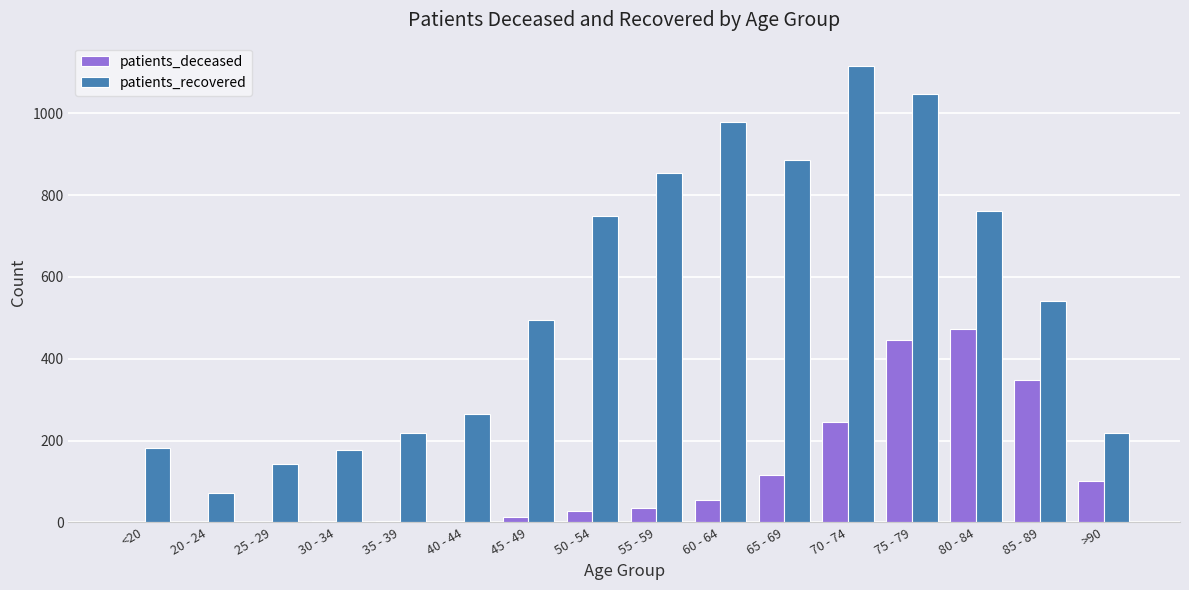

What is the approximate value of patients_deceased at 85 - 89?

347